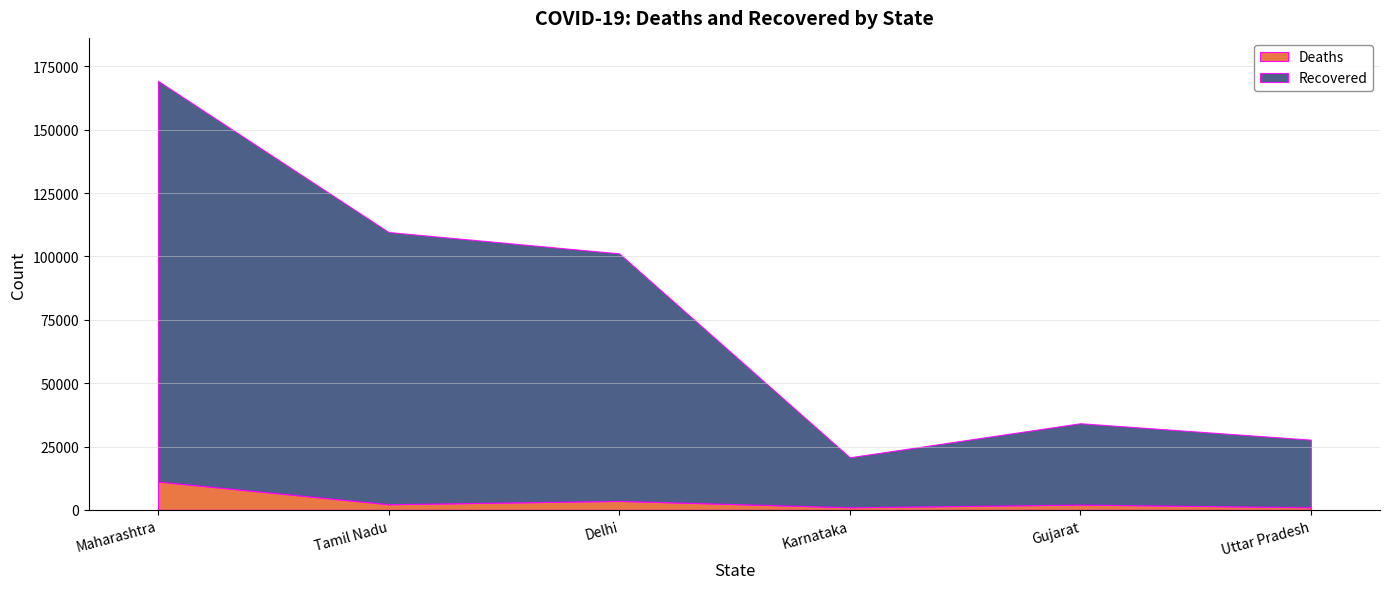

True or false: Deaths and Recovered cross at least once.

False